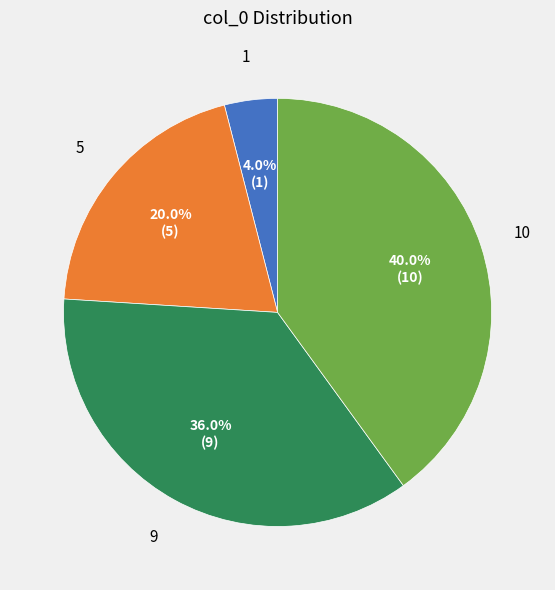

Is there any slice that represents more than half of the pie?

No